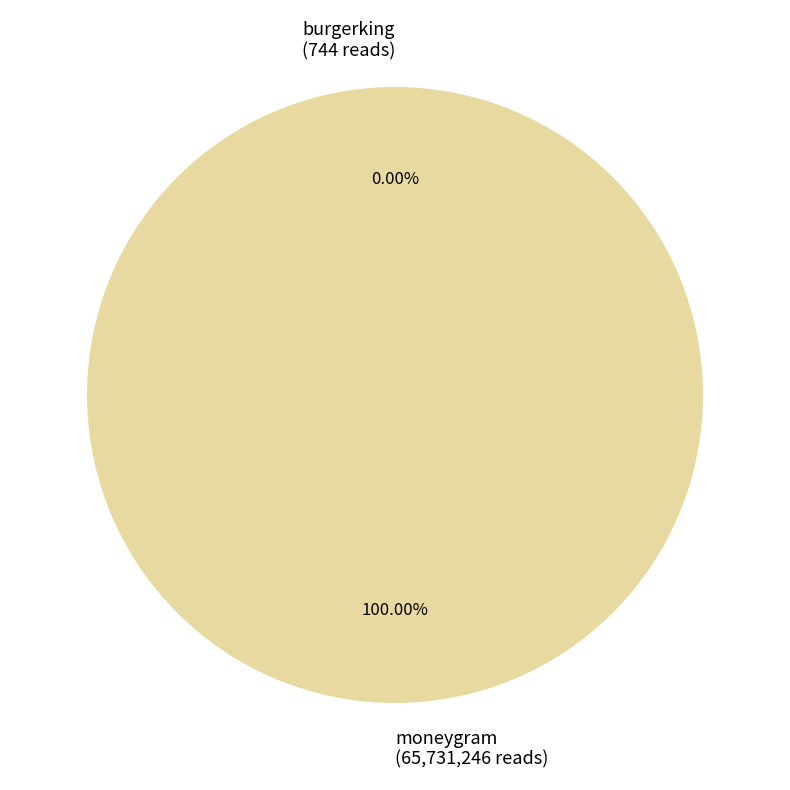

Which category accounts for the majority?

moneygram